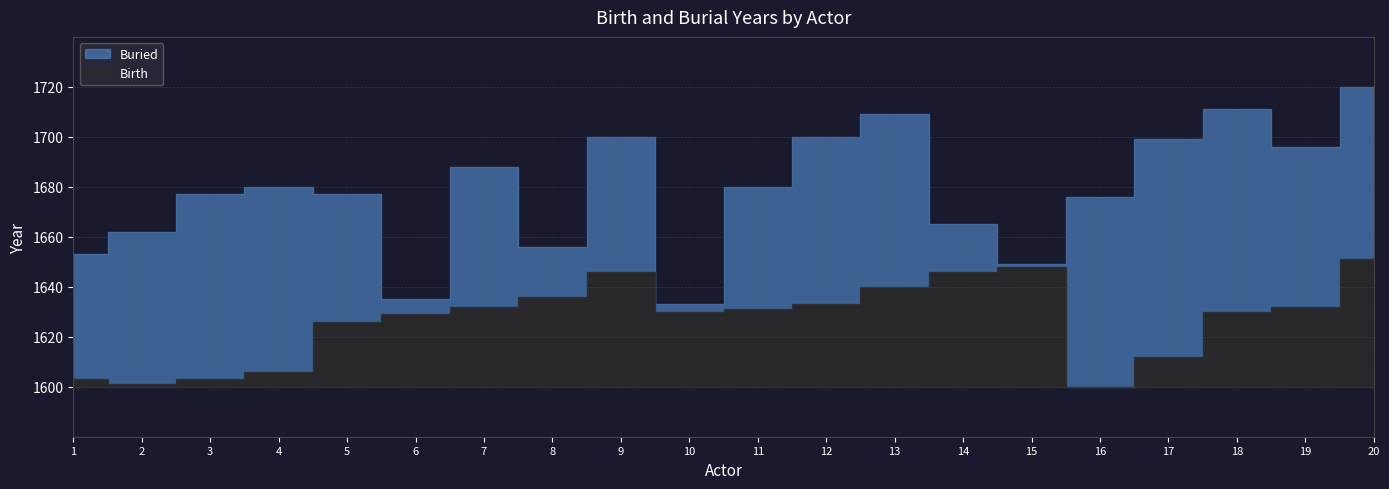

Between 7 and 6, which is larger?

7